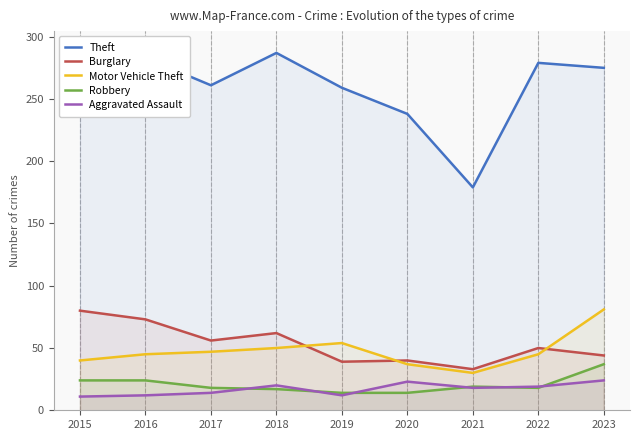

At how many categories does at least one series exceed 171?

9